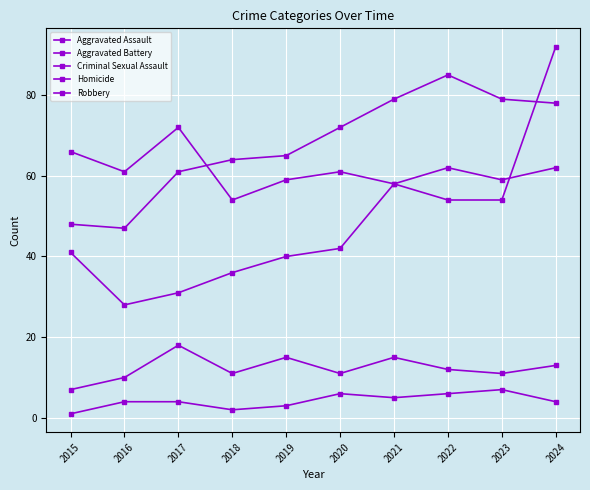

What is the difference between the maximum and minimum values in the Aggravated Assault series?

64